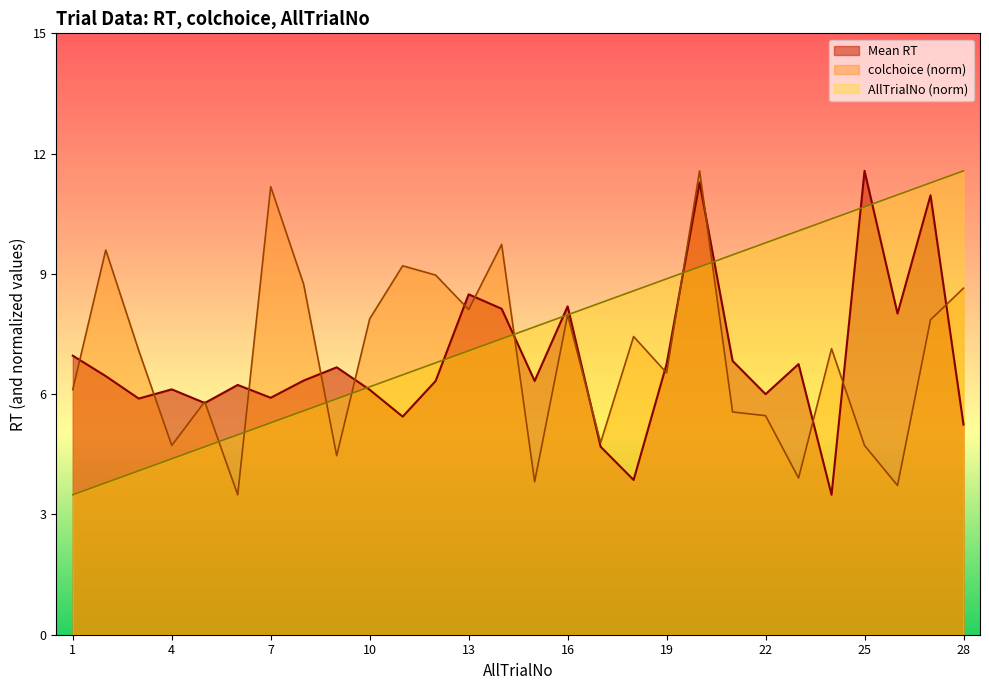

True or false: Mean colchoice and Mean RT cross at least once.

True